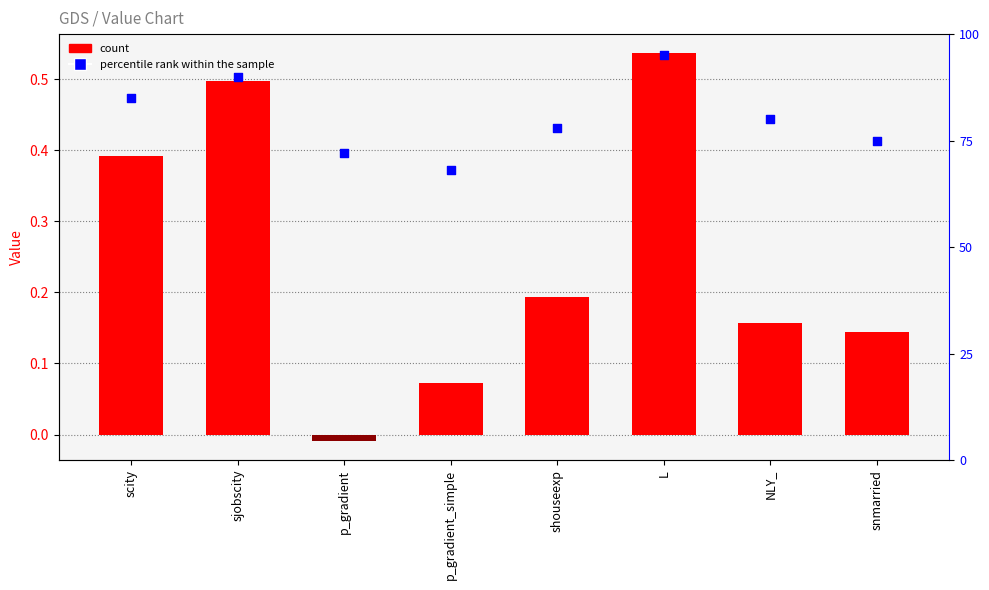

Is the value of percentile rank within the sample at NLY_ greater than the value of value at p_gradient_simple?

Yes